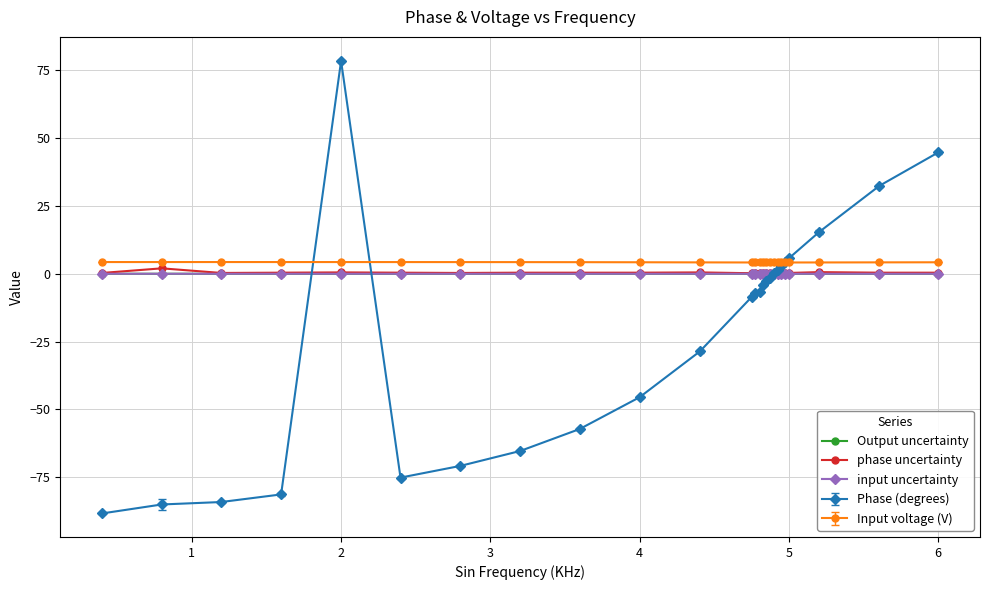

What is the value of the Phase (degrees) point at the 11th from the left?

-28.6